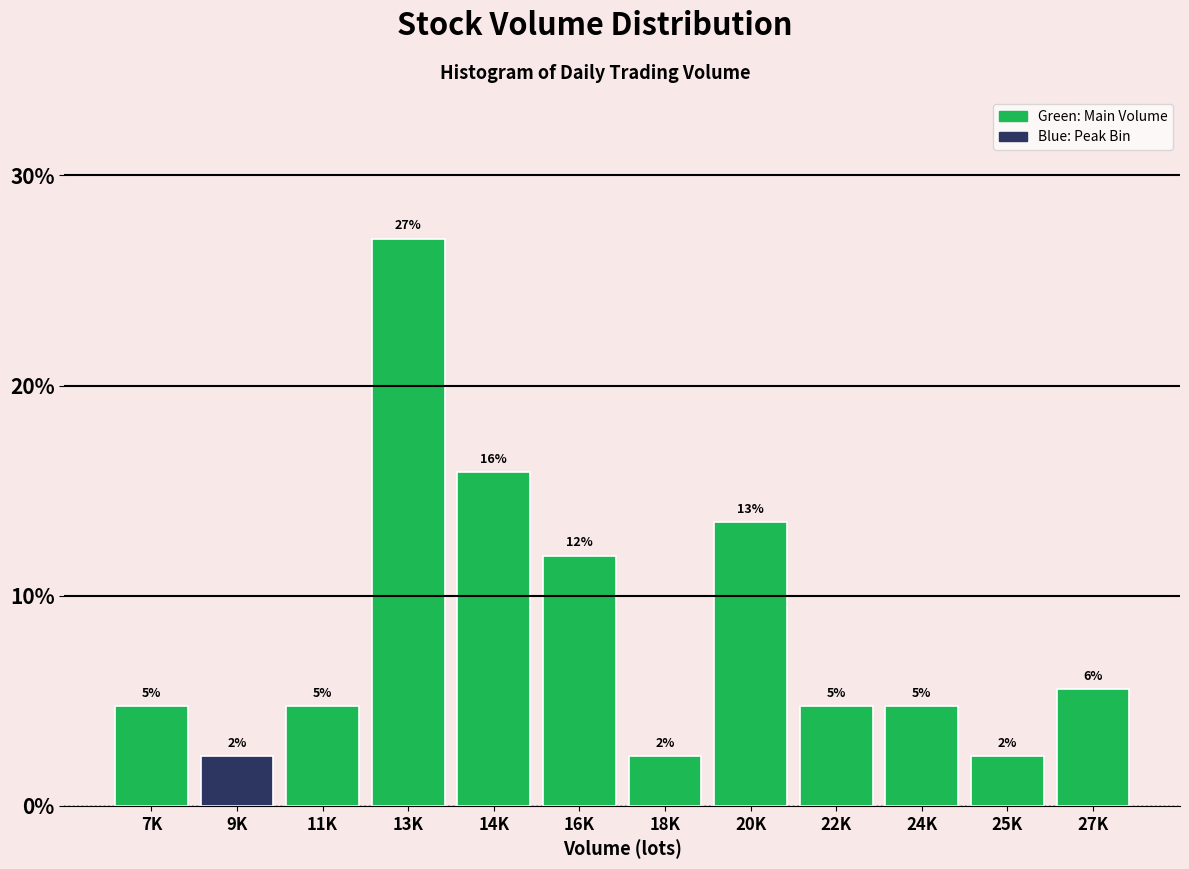

How many bars are there in total?

12